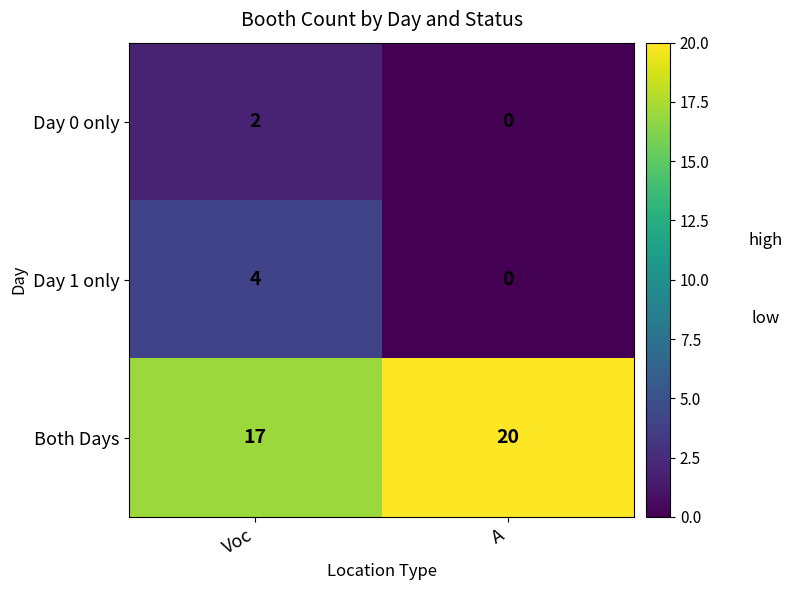

Which series has the largest total across all categories?

Both Days